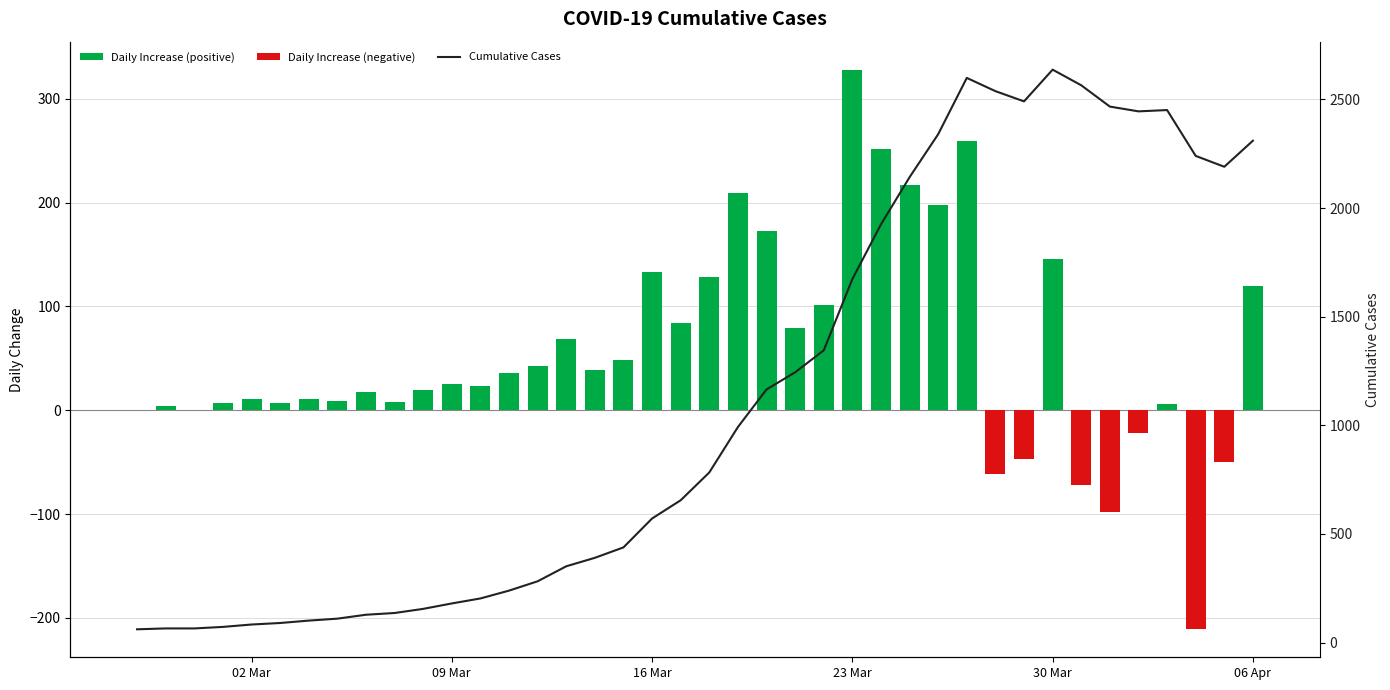

What is the difference between the maximum and minimum values in the Cumulative Cases series?

2576